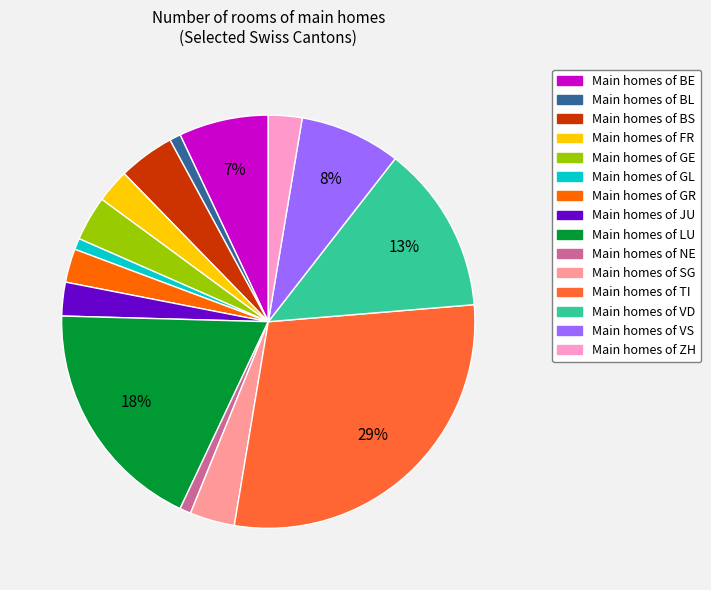

Is there a majority slice in this chart?

No